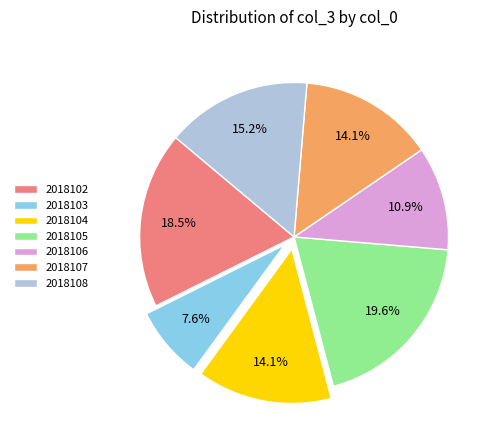

Is it true that 2018106 is 19% of the pie?

False